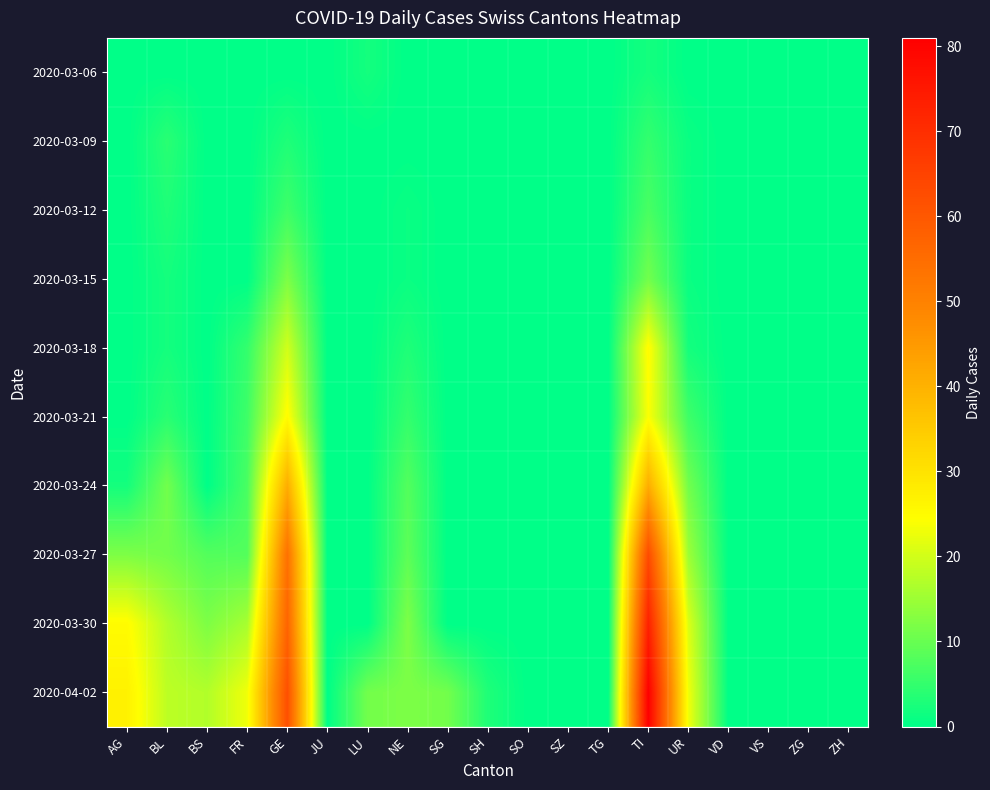

Which has a higher value, NE or BL?

NE